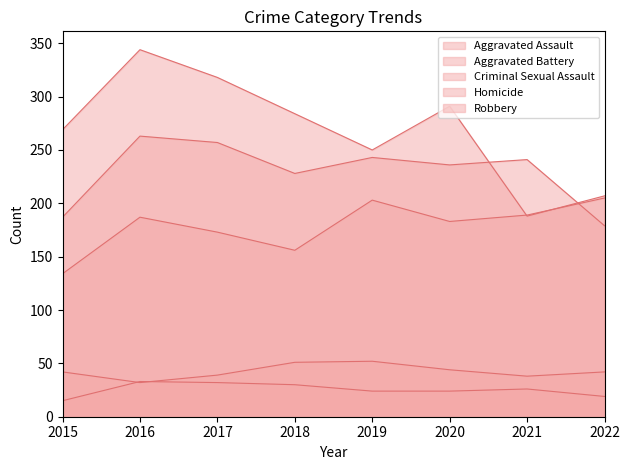

The value of Aggravated Battery at 2021 is 375. True or false?

False